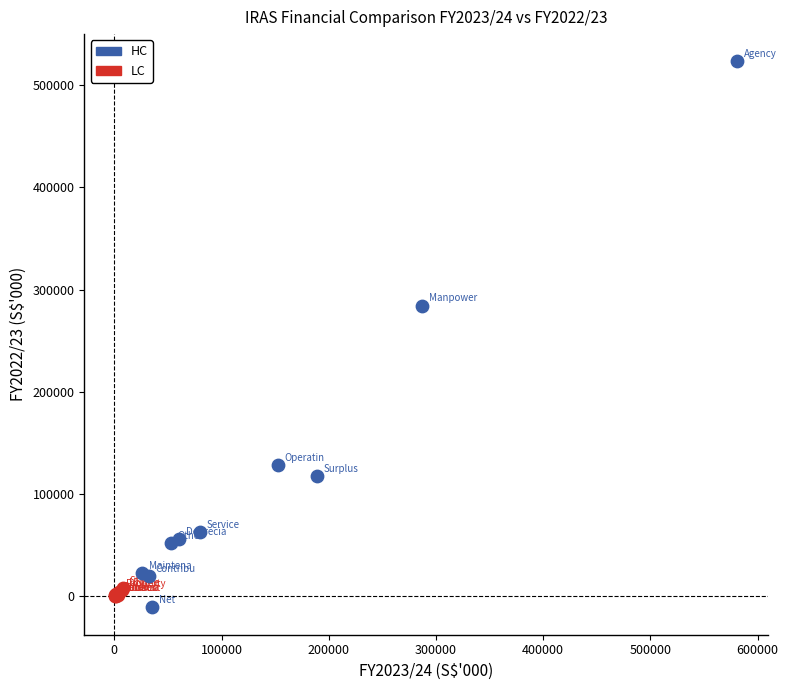

Which series reaches the maximum Y coordinate?

HC